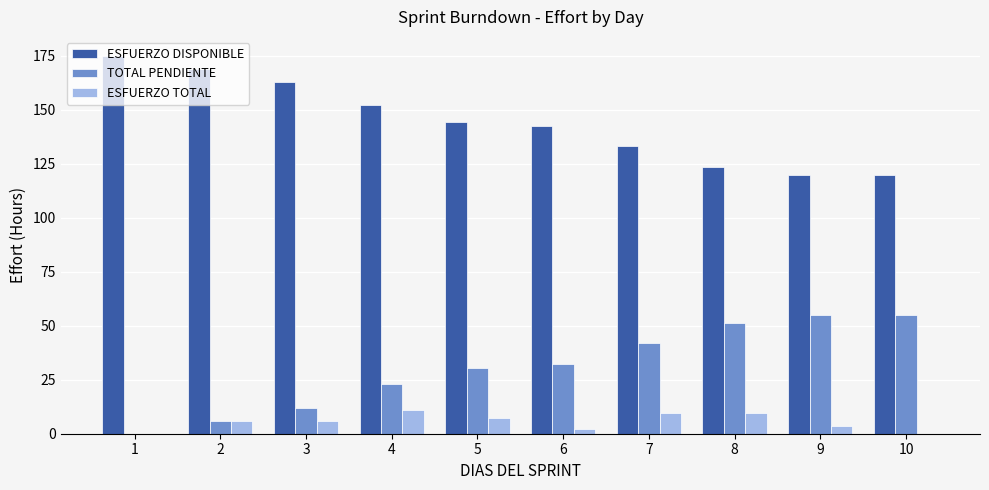

How many positive values does the TOTAL PENDIENTE series have?

9